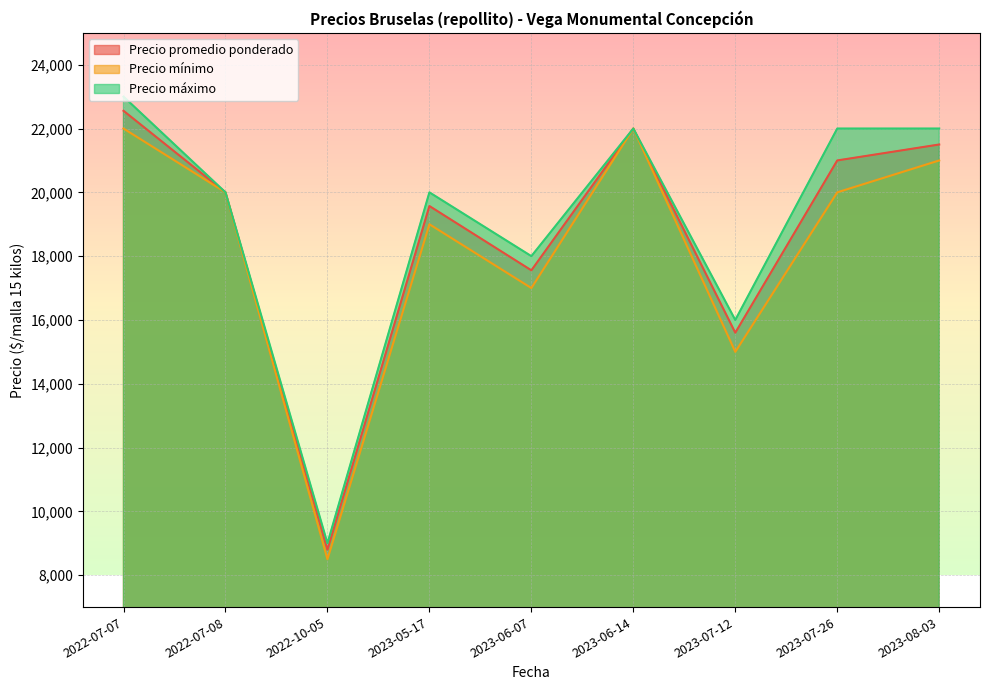

How many categories are shown in the chart?

9